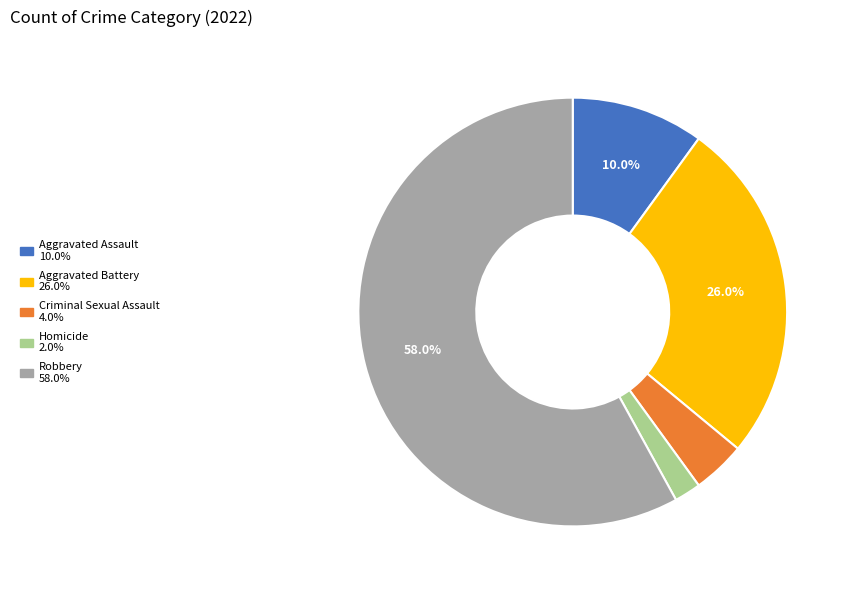

How many segments does this pie chart have?

5